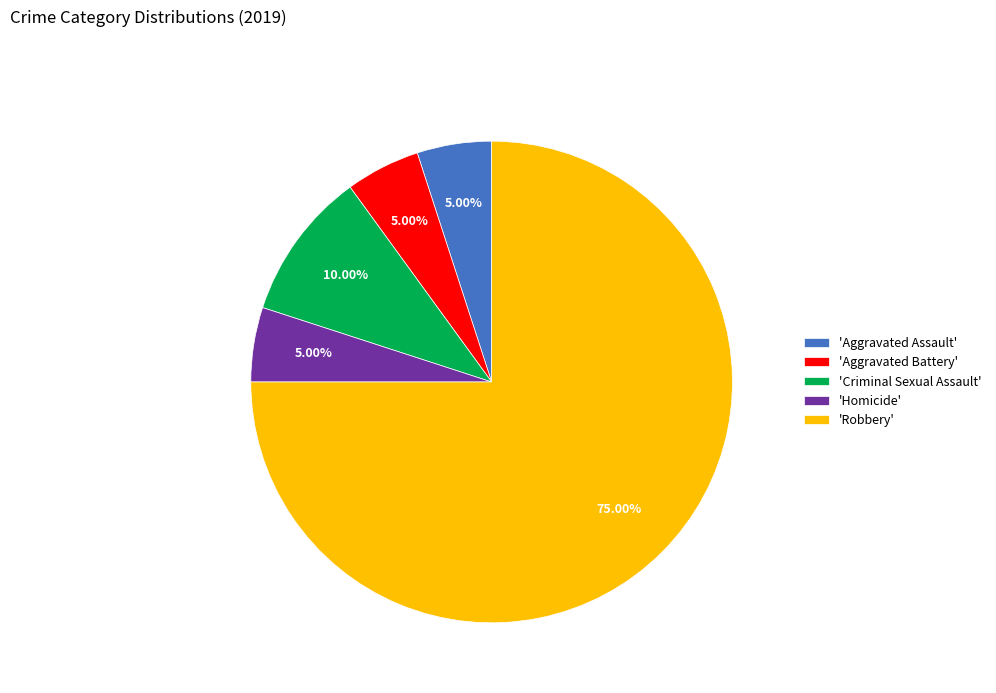

Does any single category account for the majority?

Yes